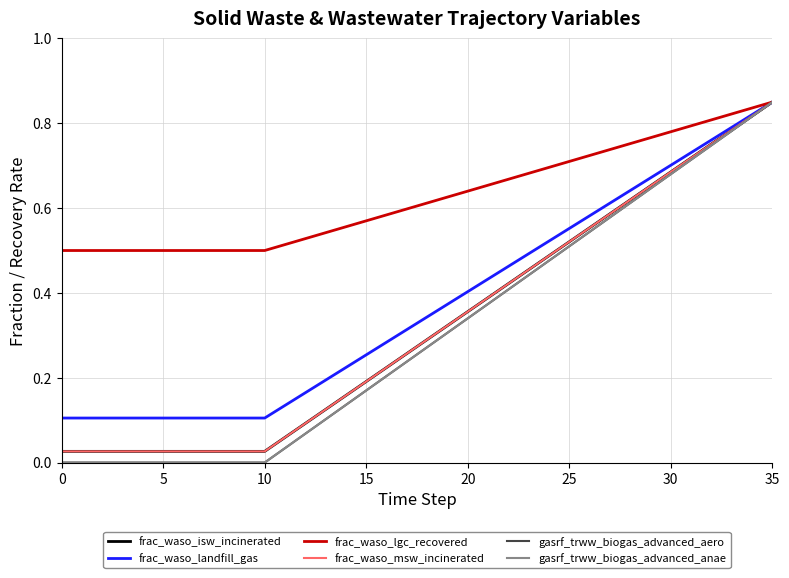

Is this an area chart (filled region under the line)?

No